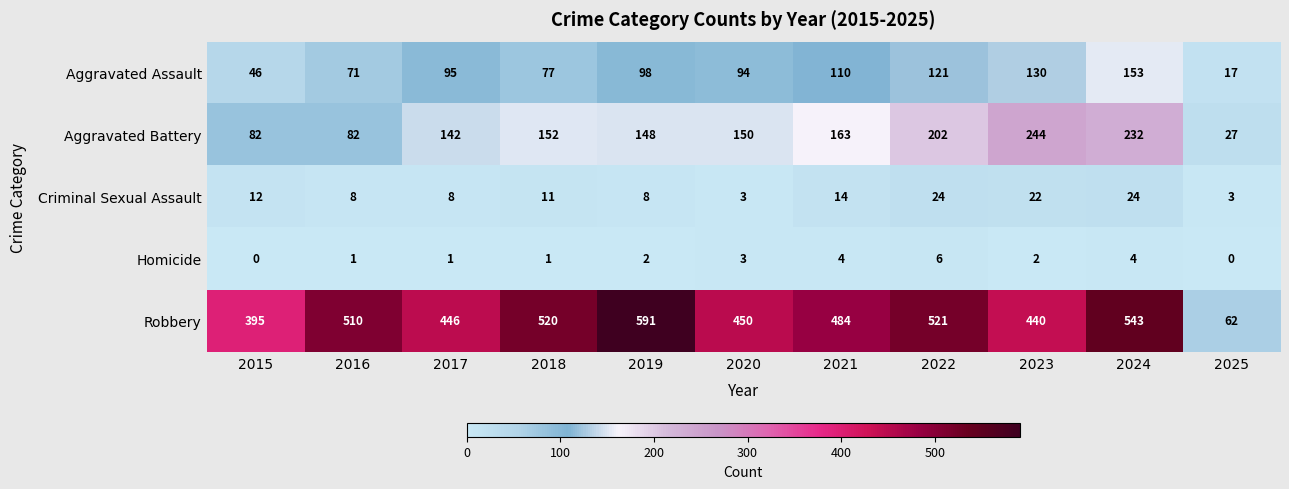

At which category does the chart reach its peak across all series?

2019